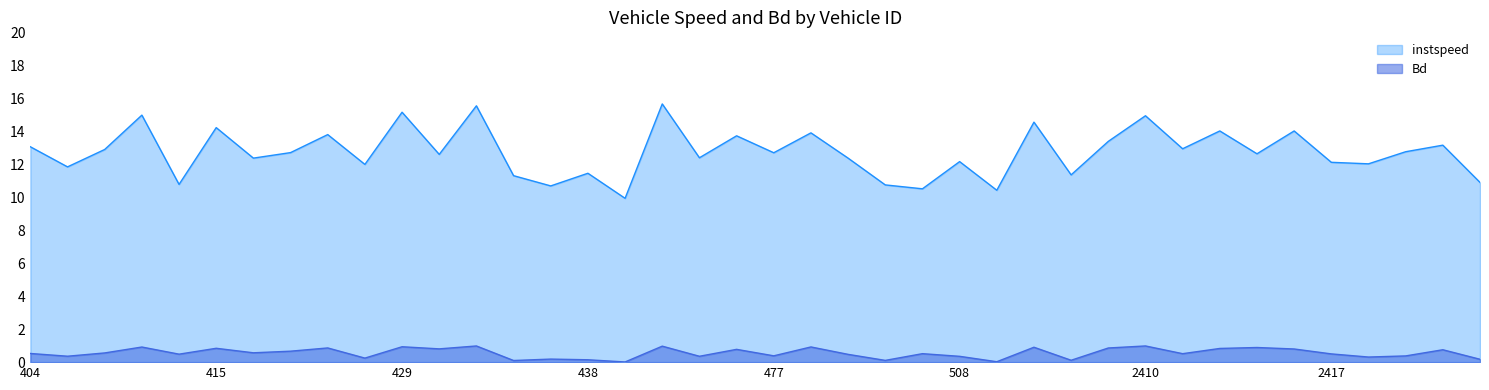

At which category does Bd reach its first local valley?

408.0